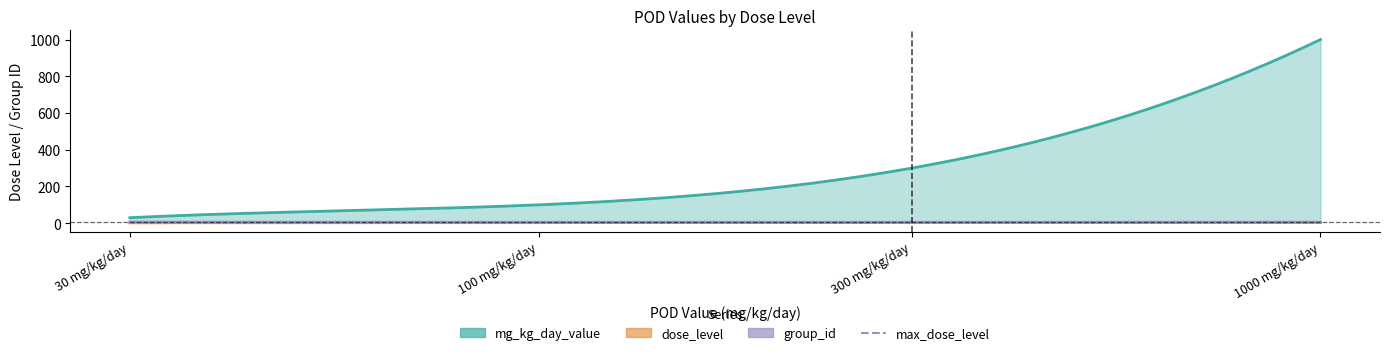

What is the value of the mg_kg_day_value point at the 2nd from the left?

100